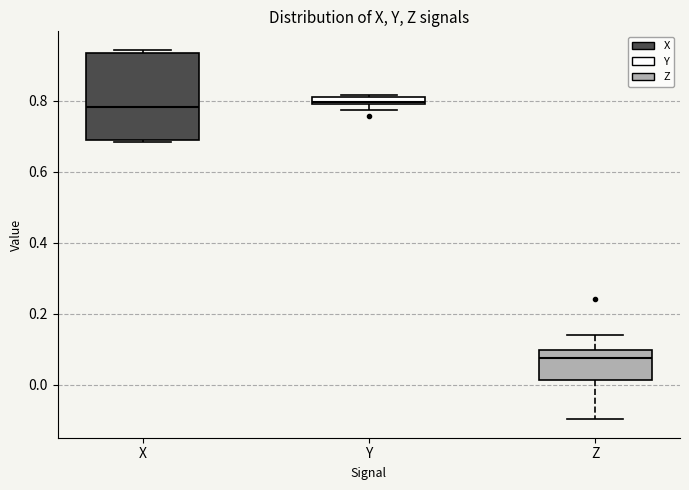

Where does the median line of the box for Z sit on the y-axis? The values are not printed on the chart, so give them approximately, as read against the axis.

0.08